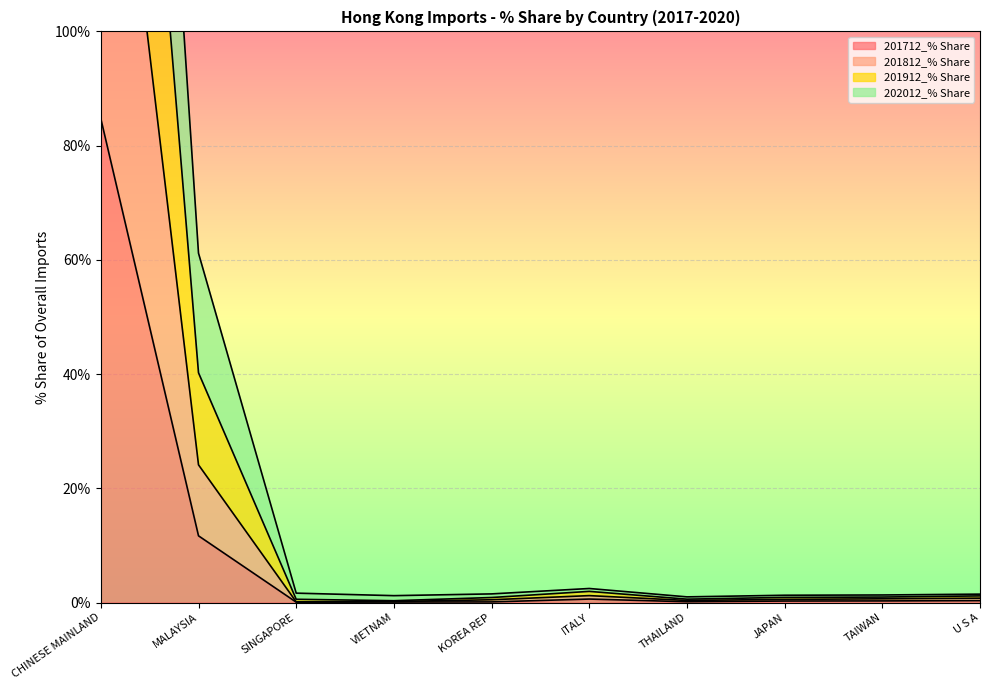

How many lines are shown in the chart?

4